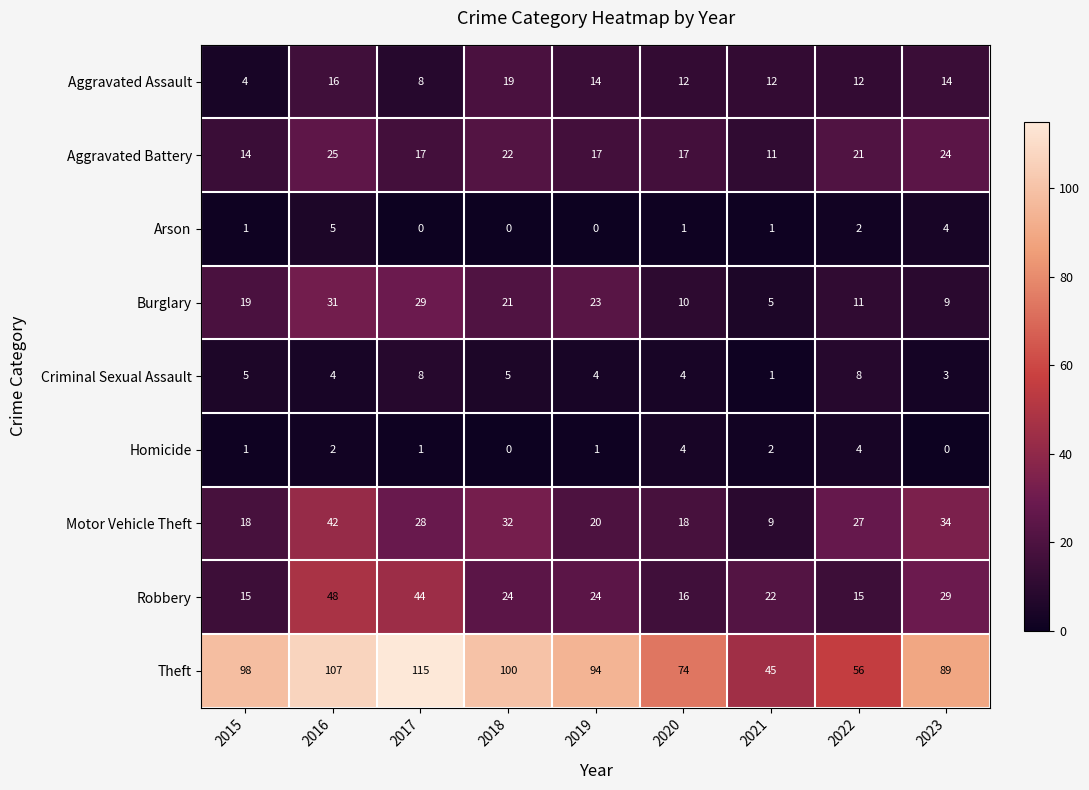

What is the average value of the Aggravated Assault series?

12